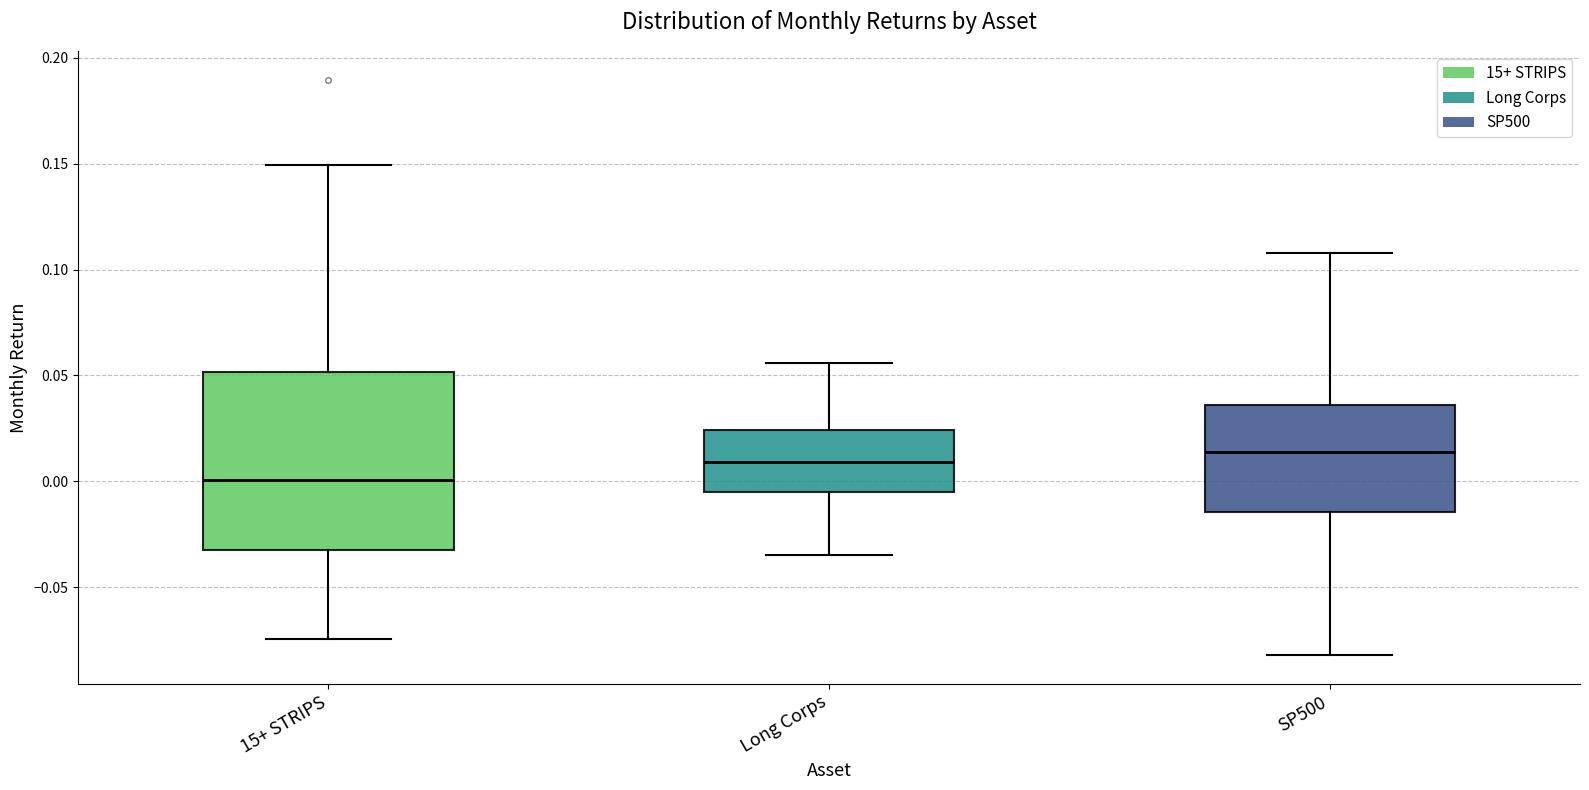

Reading left to right, transcribe this box plot: for each box, give where its median line is, the range the box spans, and where its two whiskers end, as read against the y-axis. The values are not printed on the chart, so give them approximately, as read against the axis.

15+ STRIPS: median 0.000, box -0.035 to 0.050, whiskers -0.075 to 0.150
Long Corps: median 0.010, box -0.005 to 0.025, whiskers -0.035 to 0.055
SP500: median 0.015, box -0.015 to 0.035, whiskers -0.080 to 0.110